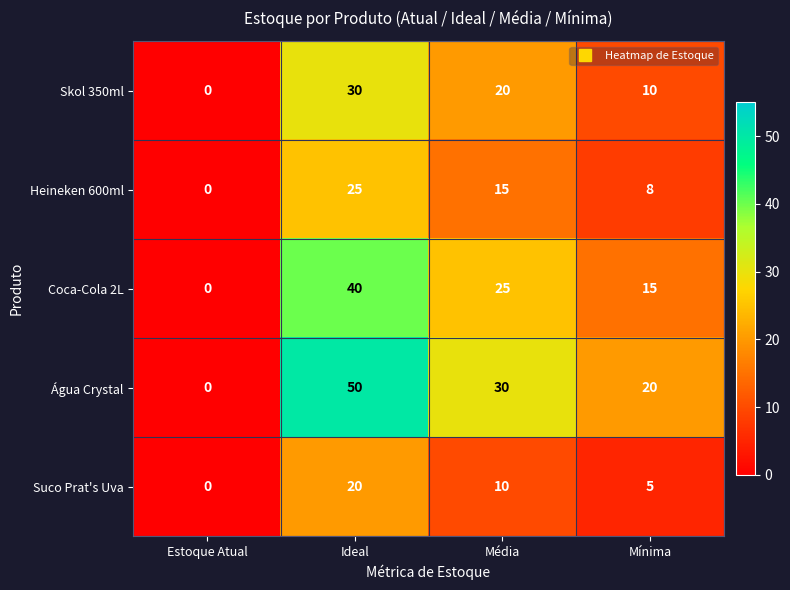

How many distinct data groups are displayed?

5